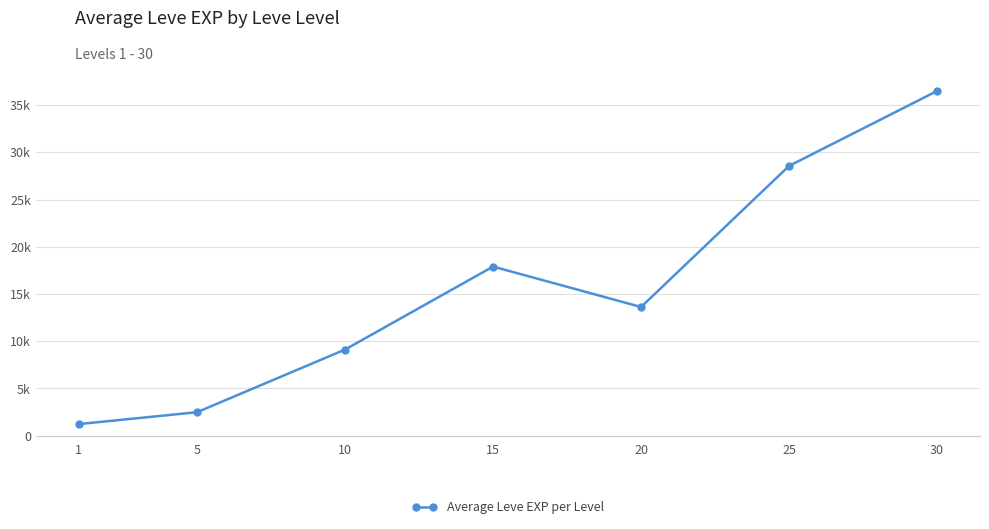

List the labels in order of value, smallest first.

1, 5, 10, 20, 15, 25, 30